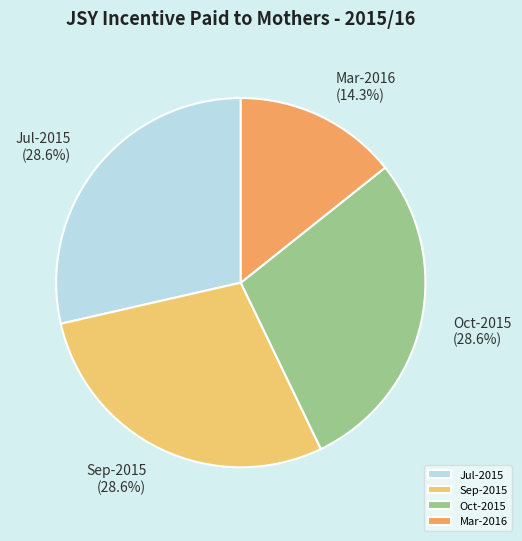

Which slice is the smallest?

Mar-2016